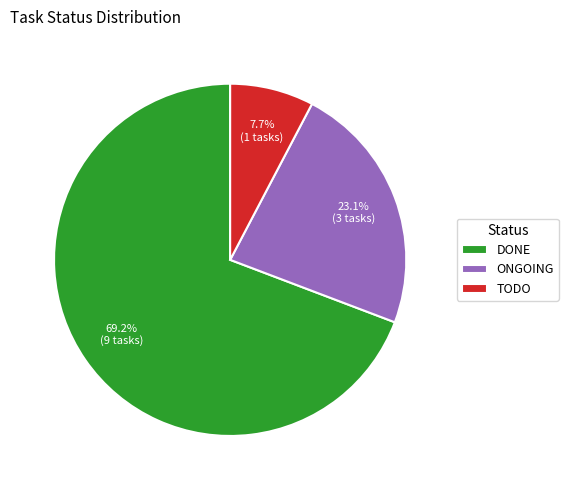

Which slice represents more than half of the pie?

DONE